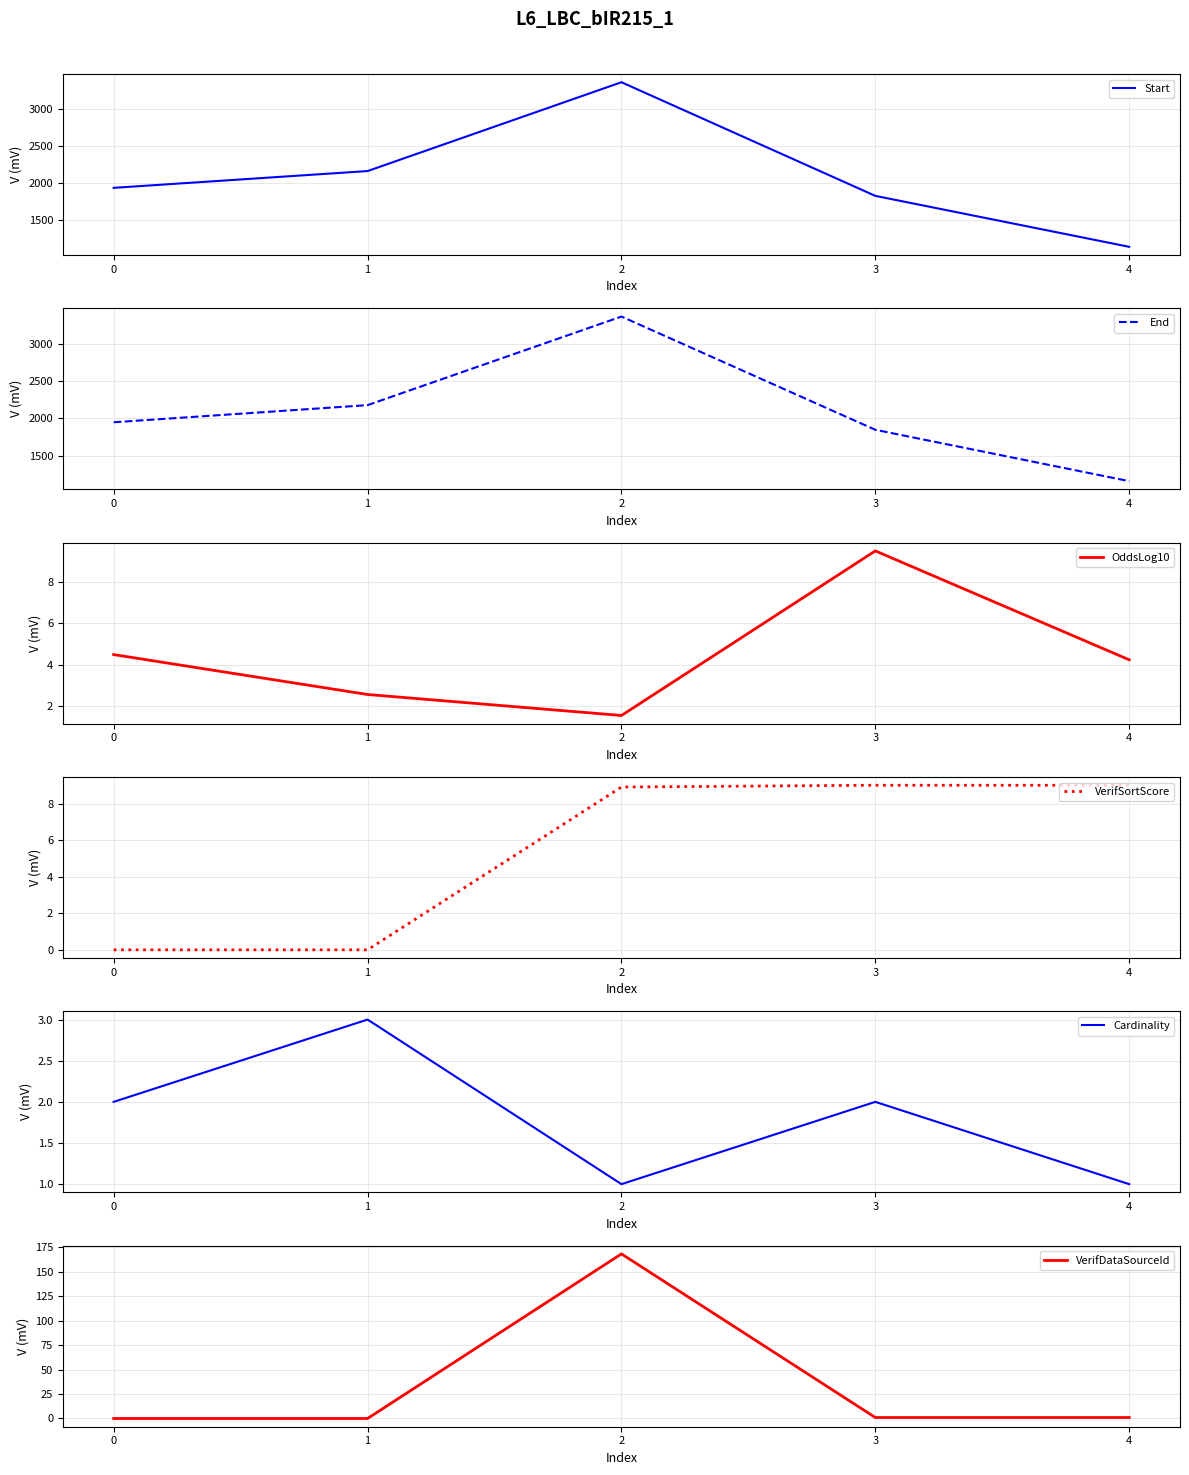

At 2, list the series in order from largest to smallest.

End, Start, VerifDataSourceId, VerifSortScore, OddsLog10, Cardinality